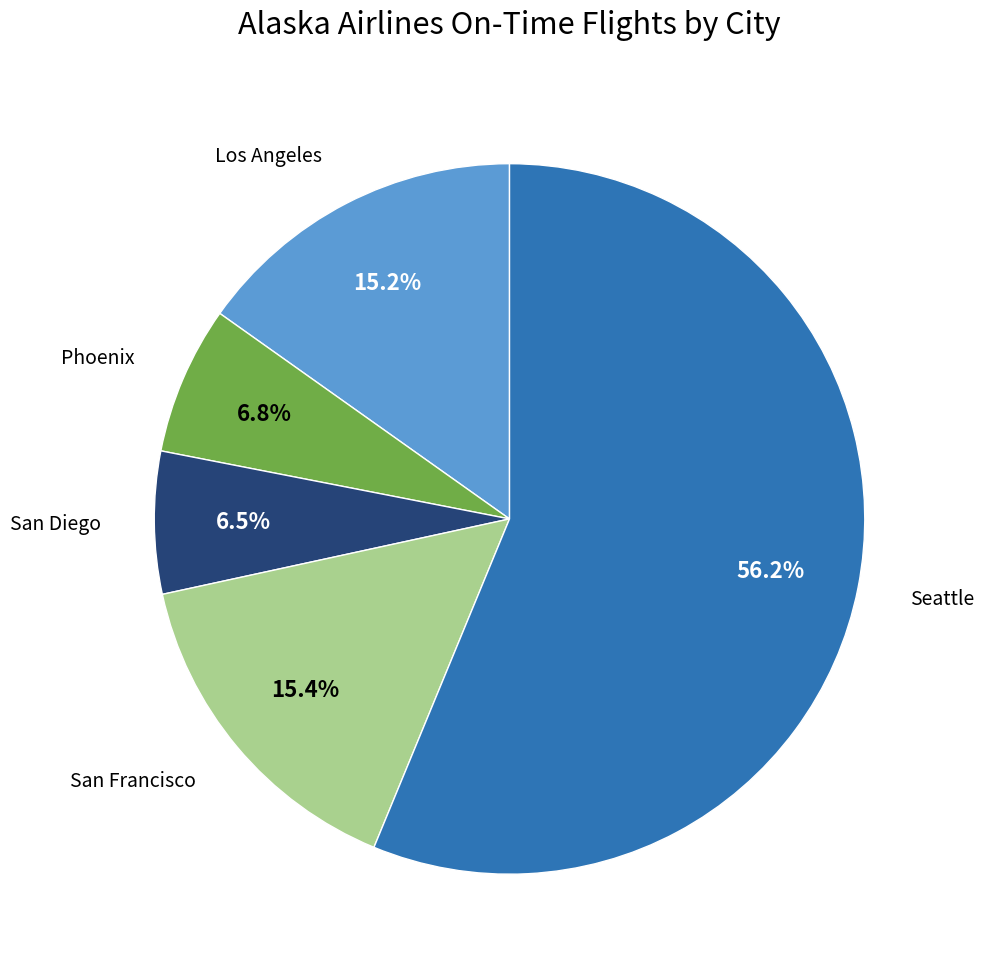

What is the largest slice in the pie chart?

Seattle